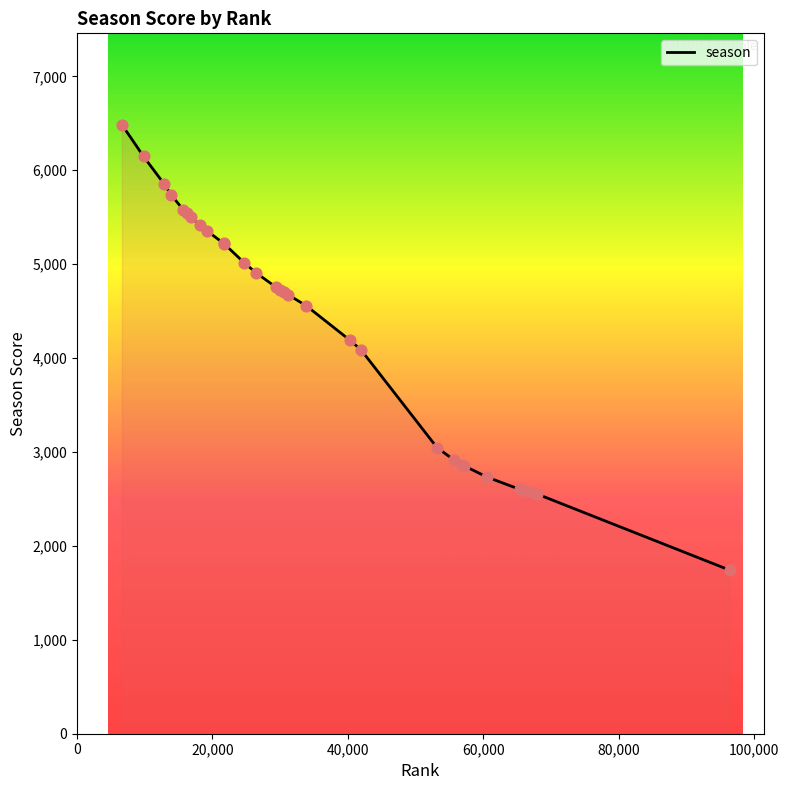

What is the difference between the maximum and minimum values?

4743